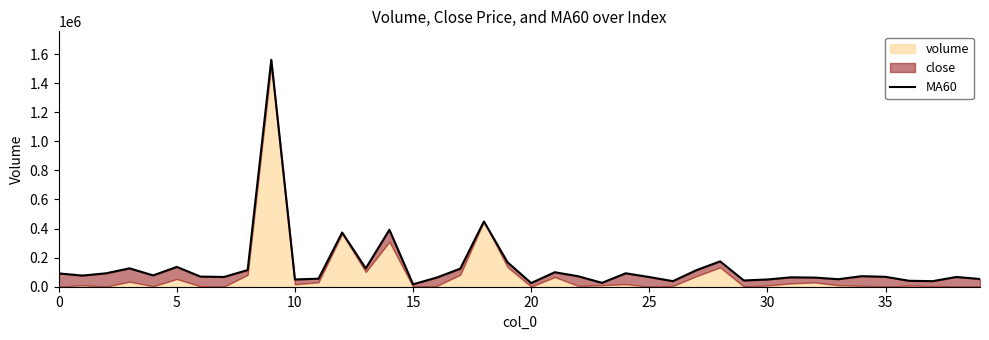

How many lines are shown in the chart?

1